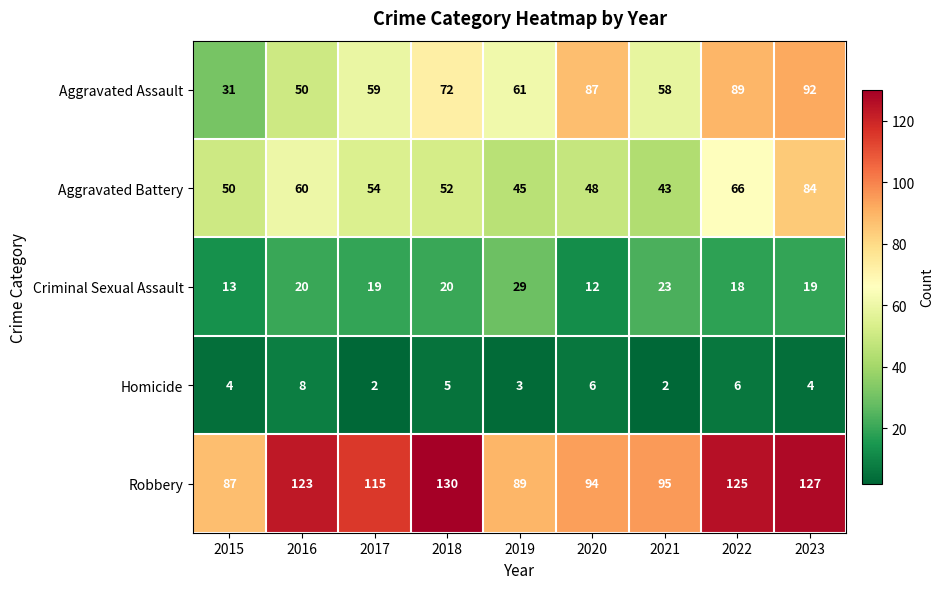

Read the Aggravated Assault value at 2015, to the nearest 5.

30